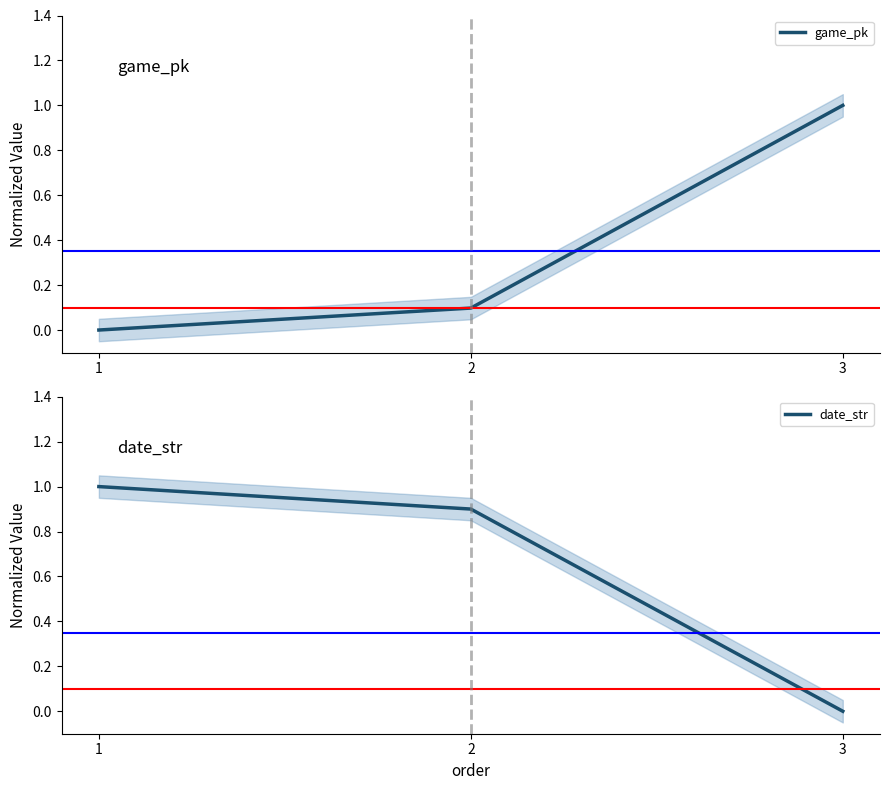

Count the number of categories in the chart.

3